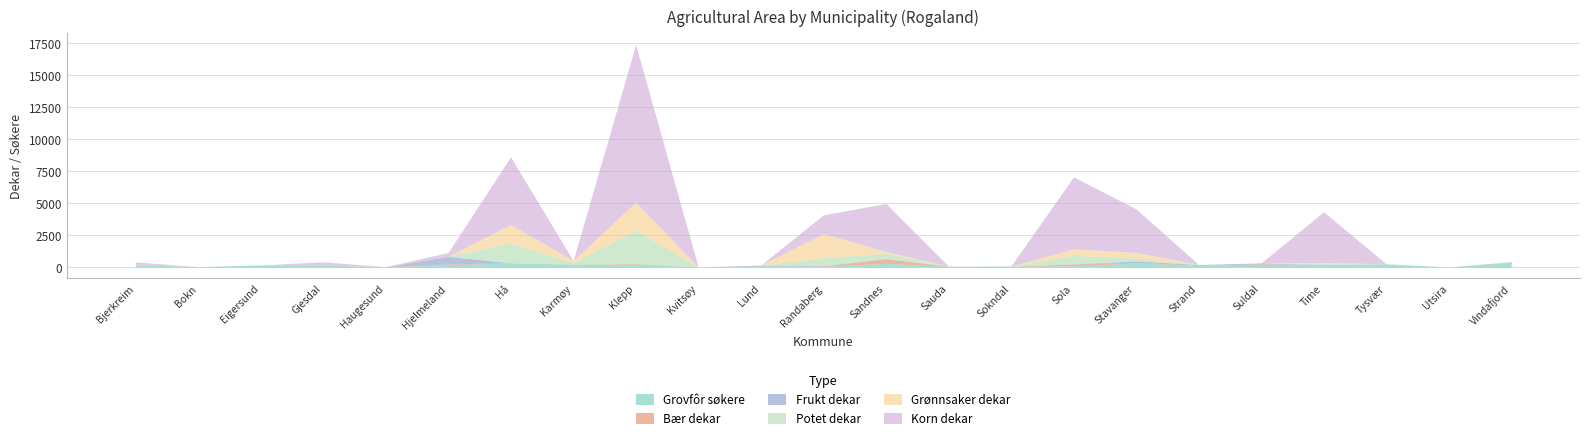

At which category is the sum across all series the highest?

Klepp